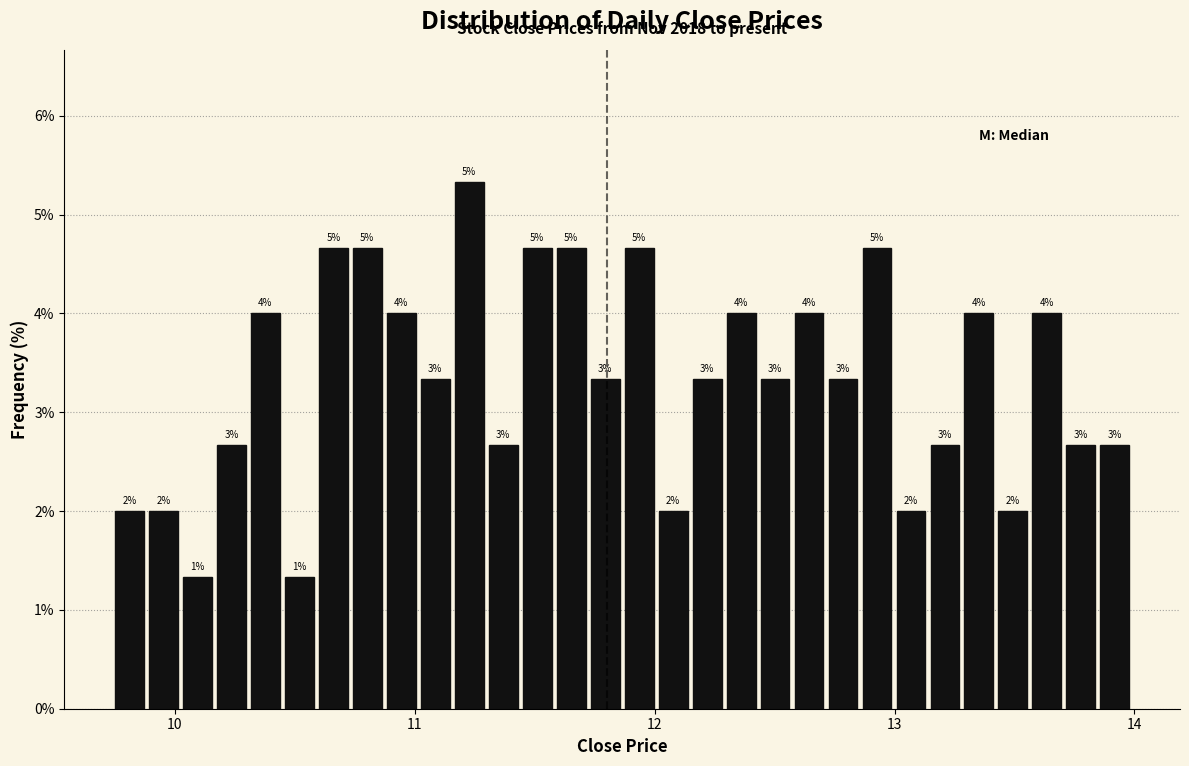

Around what value on the x-axis is the tallest bar? Give the approximate position of its centre, as read against the axis.

11.2